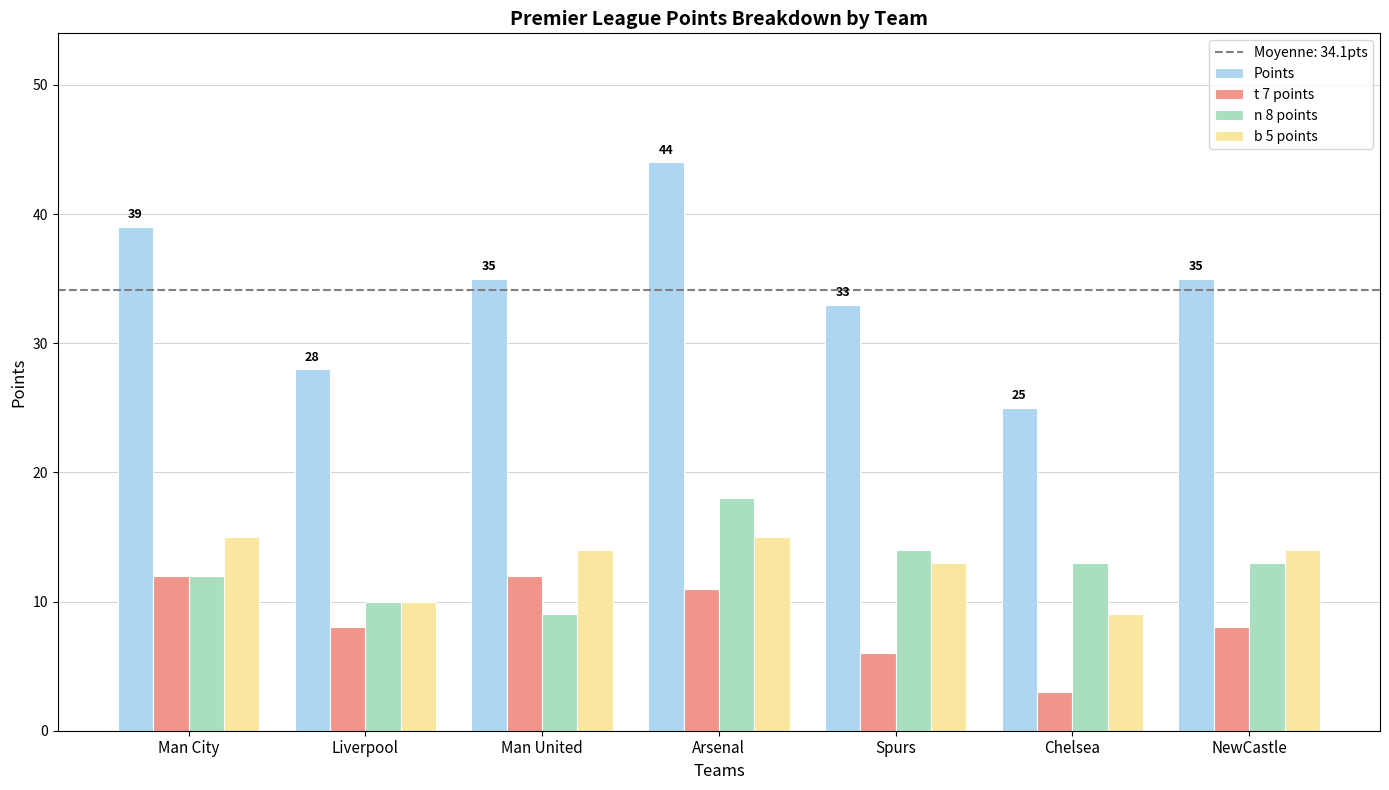

What is the value of the n 8 points bar at the 4th from the left?

18